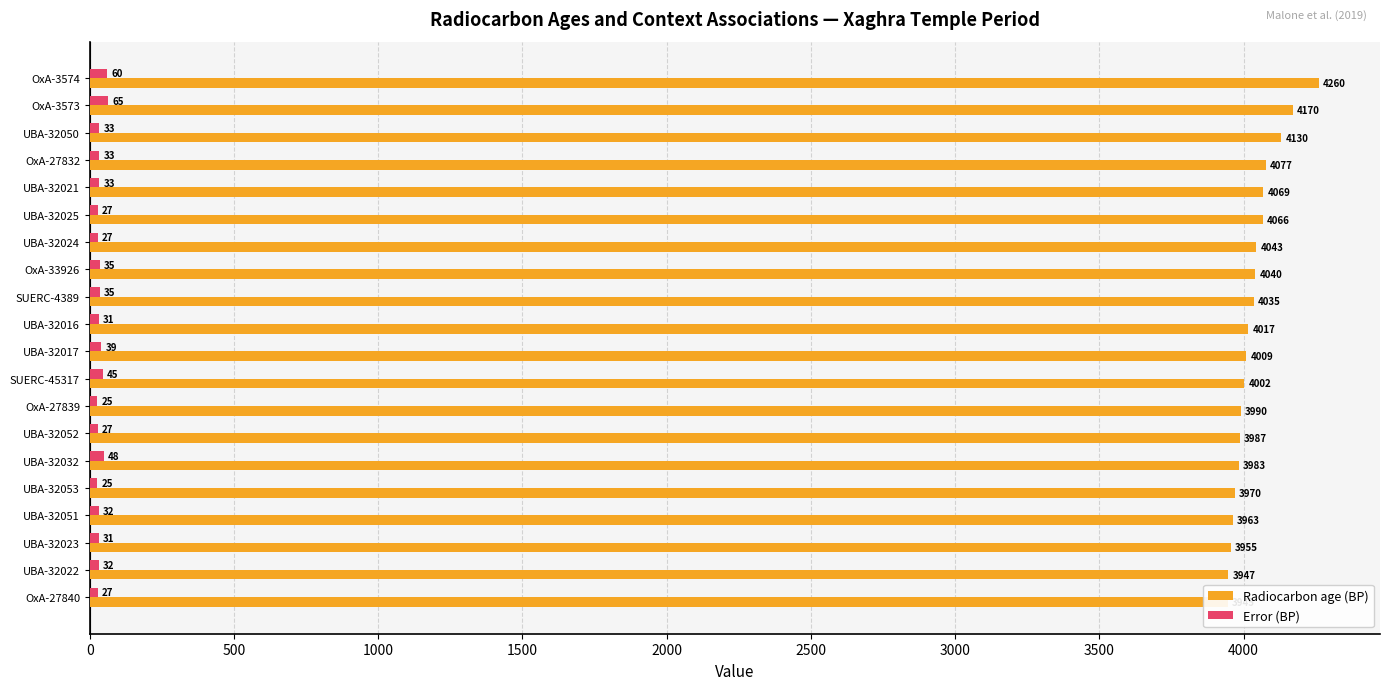

Which series has the widest spread of values?

Radiocarbon age (BP)